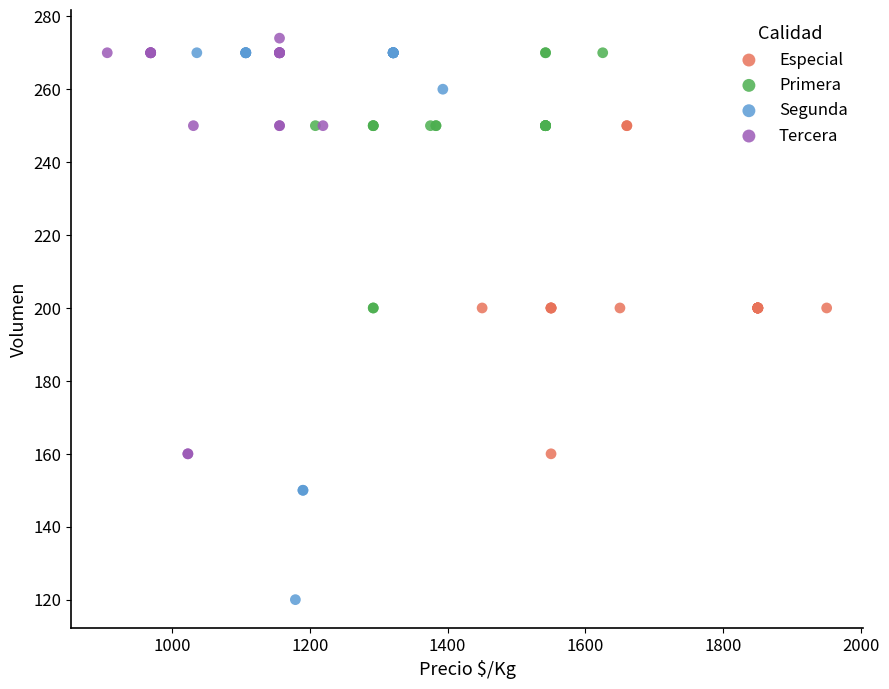

What are all the series names shown in the legend?

Especial, Primera, Segunda, Tercera